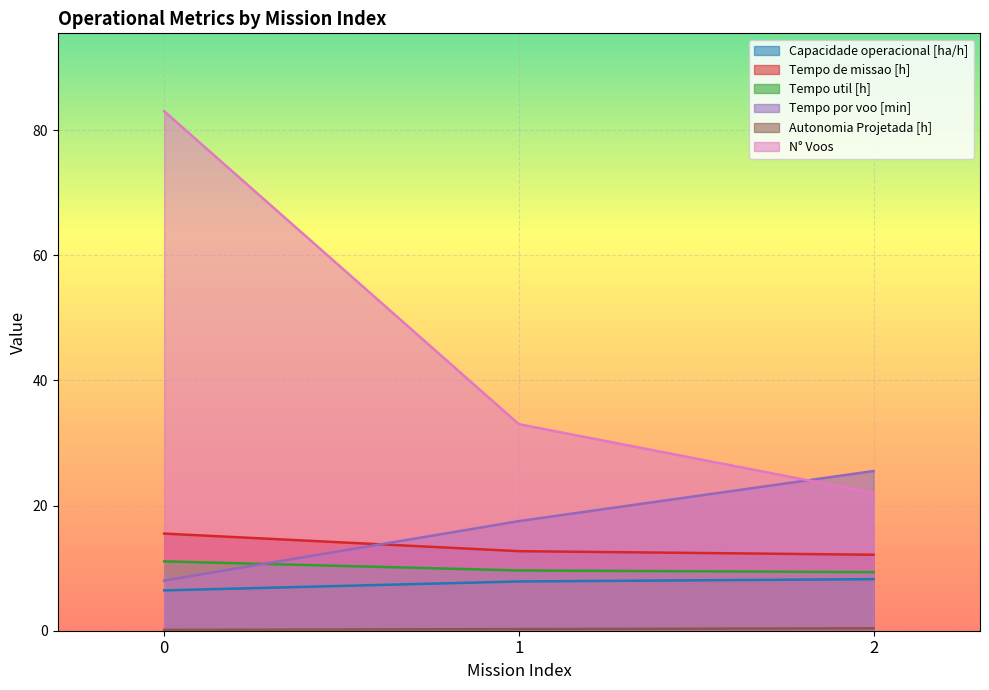

What is the sum of all Capacidade operacional [ha/h] values?

22.6